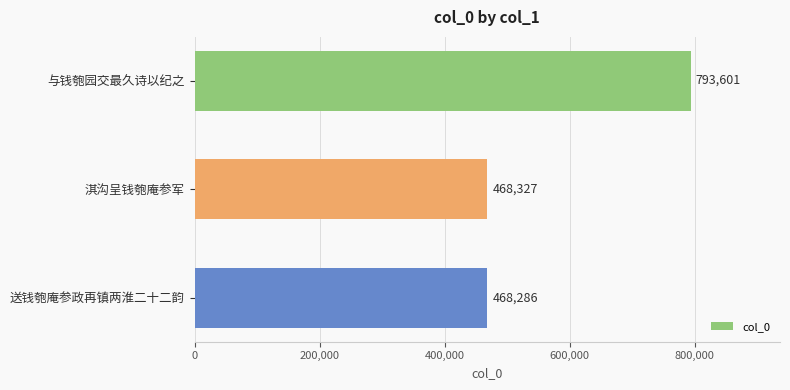

What is the difference between the maximum and minimum values?

325315